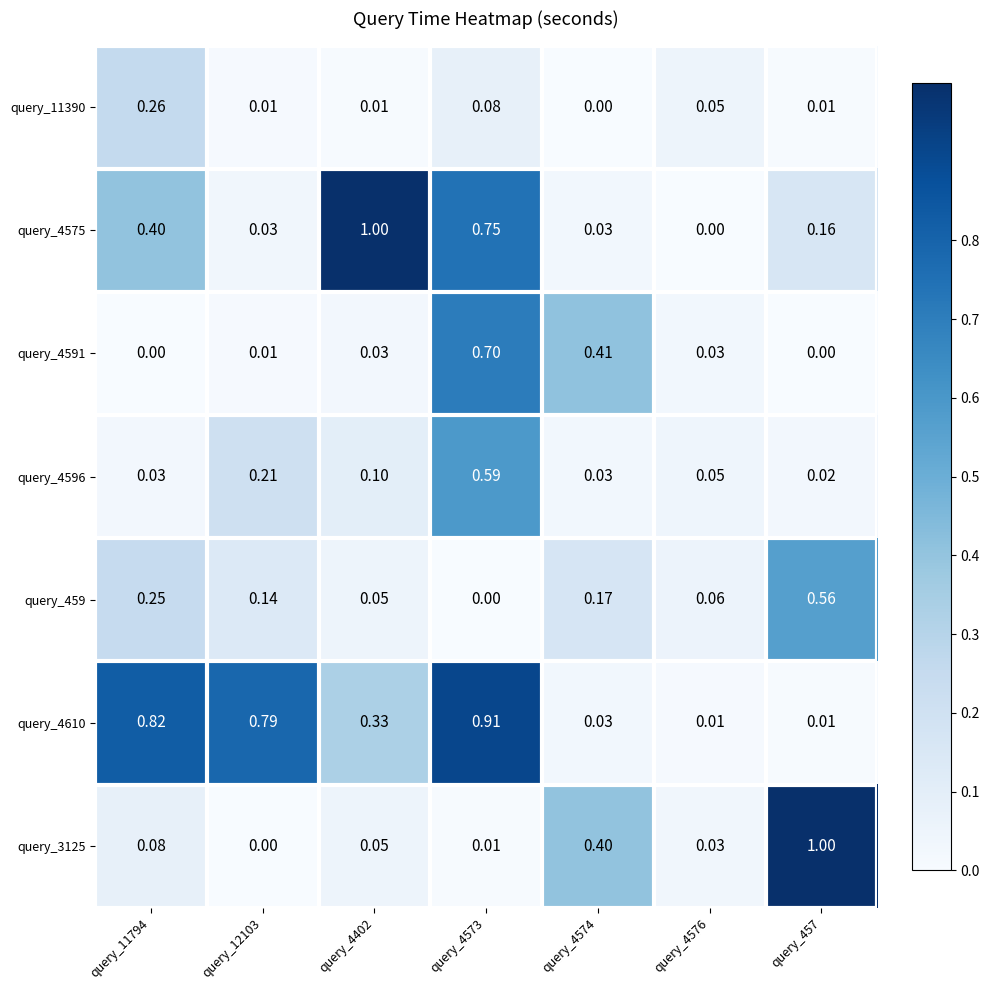

Is the value of query_4575 at query_11794 greater than the value of query_3125 at query_12103?

Yes